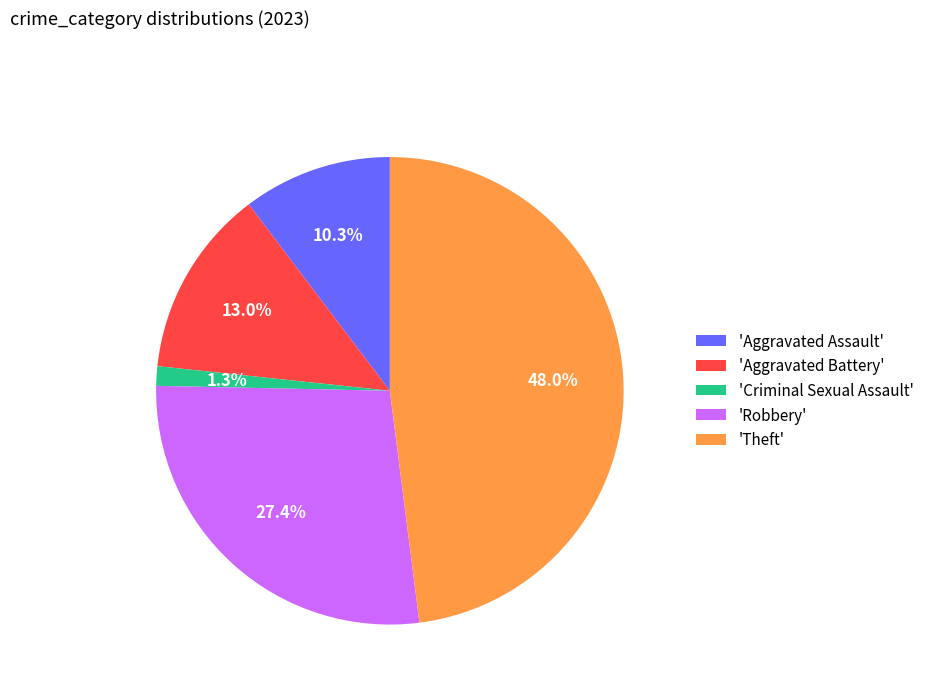

Which has a higher value, 'Aggravated Battery' or 'Aggravated Assault'?

'Aggravated Battery'